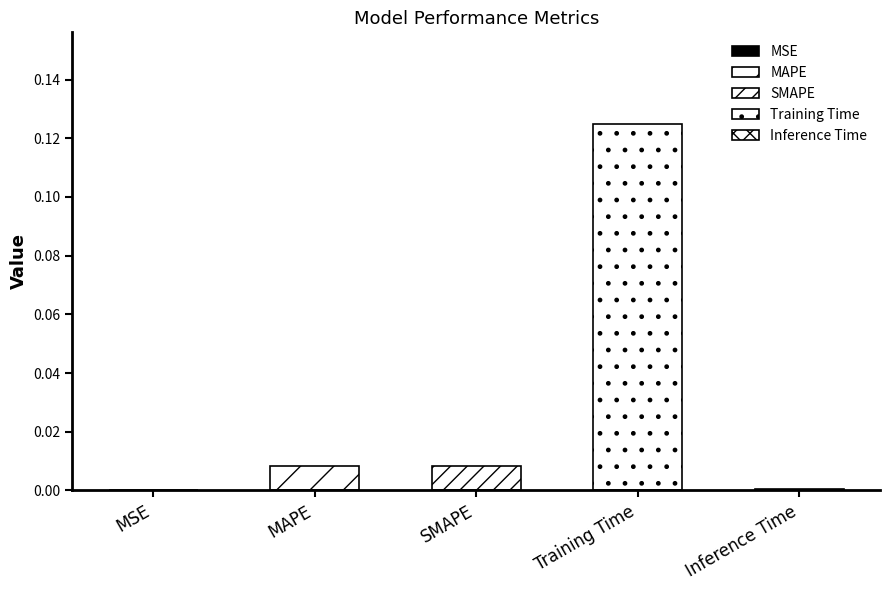

The value at MAPE is 0.0. True or false?

False